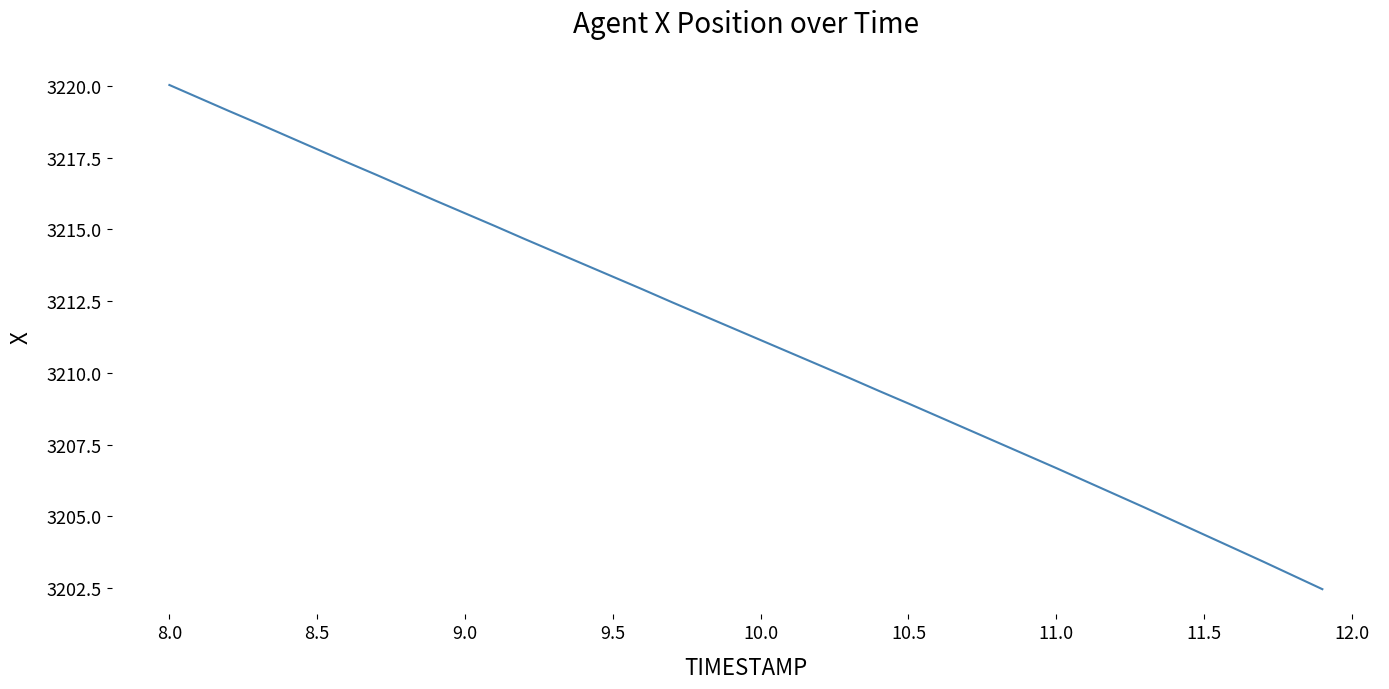

What is the difference between the maximum and minimum values?

17.6